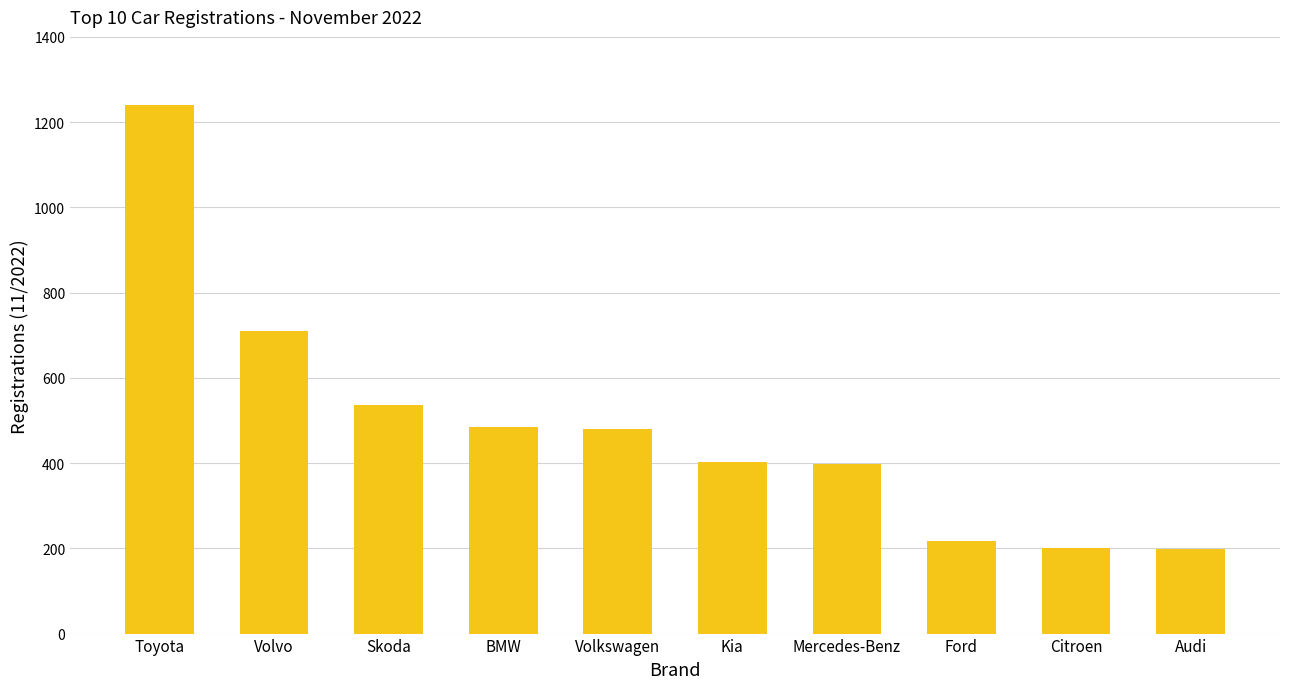

Where does the data first go above 480?

Toyota